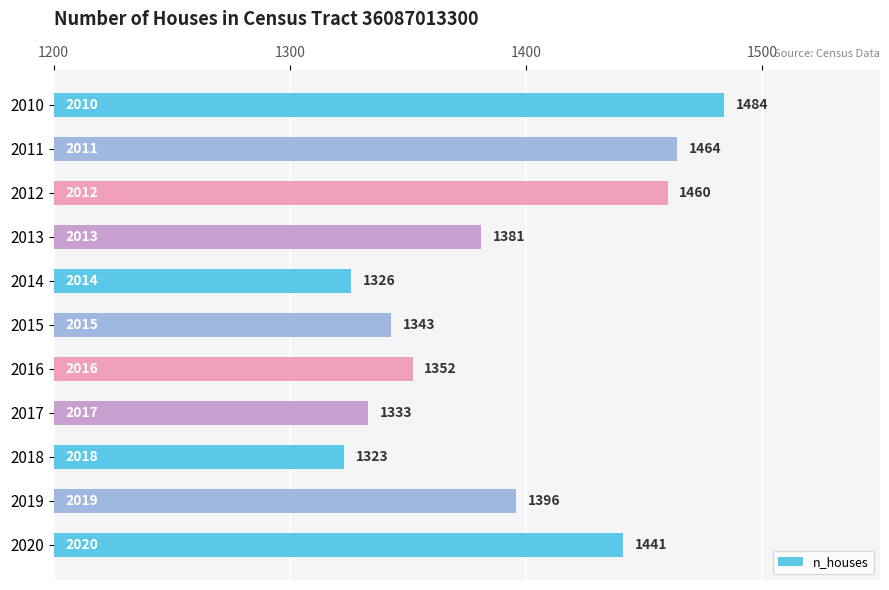

What is the change in value from 2015 to 2018?

-20